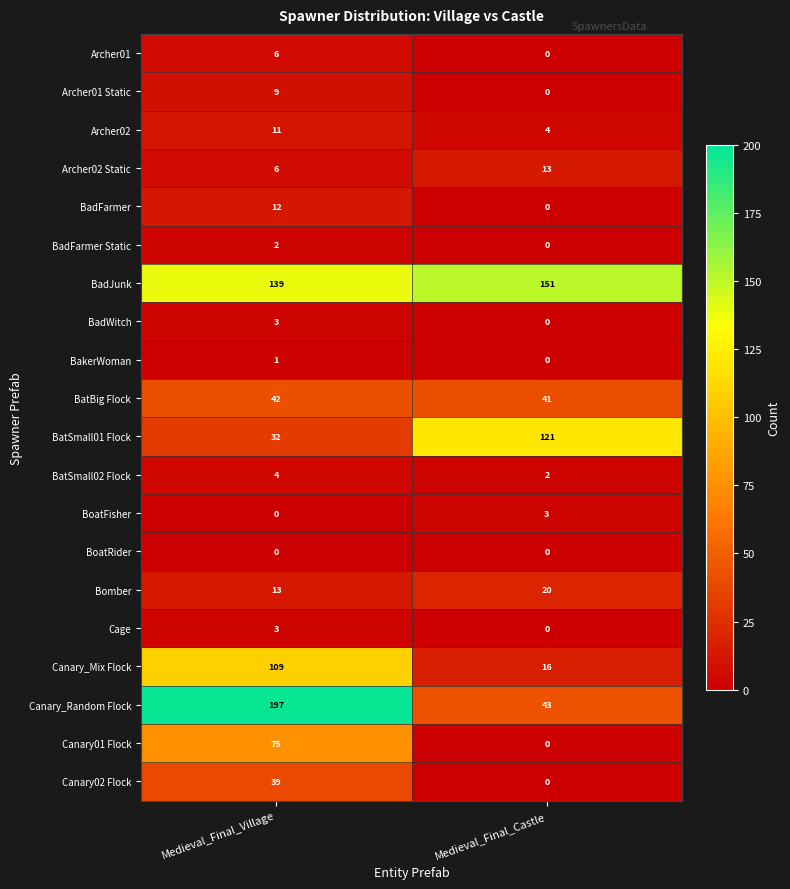

What is the difference between the highest and lowest values at Medieval_Final_Village?

197